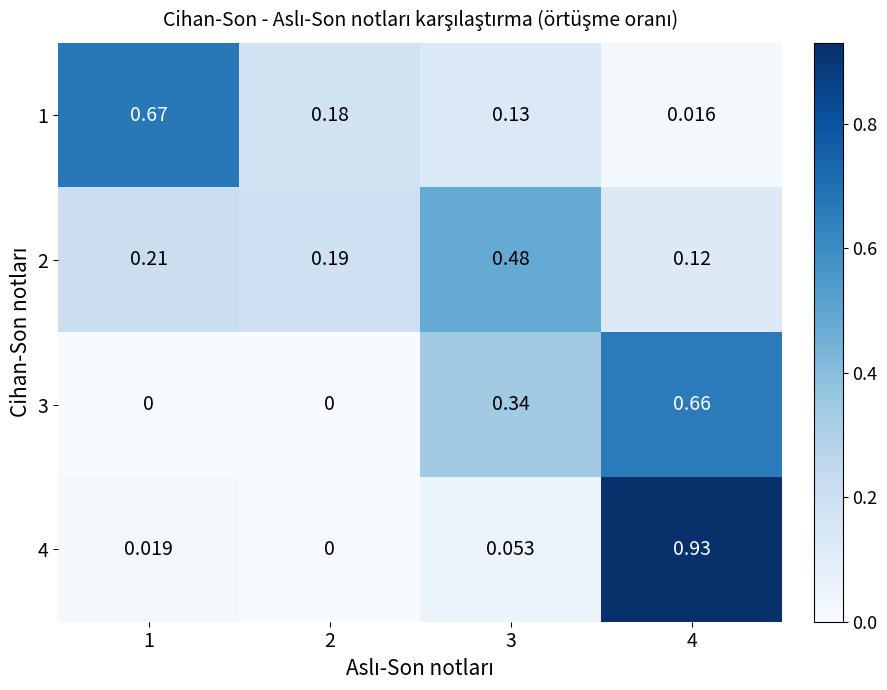

Is the value of 4 at 3 greater than the value of 1 at 4?

Yes